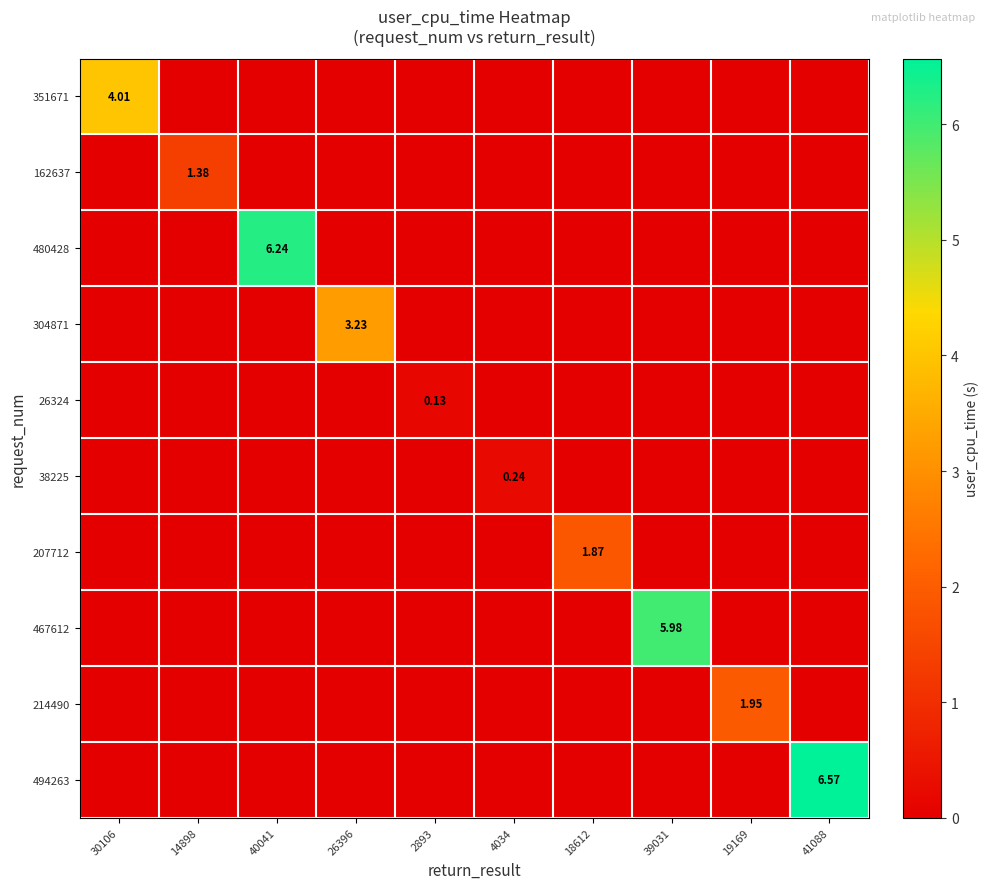

Rank the series at 26396 from lowest to highest value.

351671, 162637, 480428, 26324, 38225, 207712, 467612, 214490, 494263, 304871